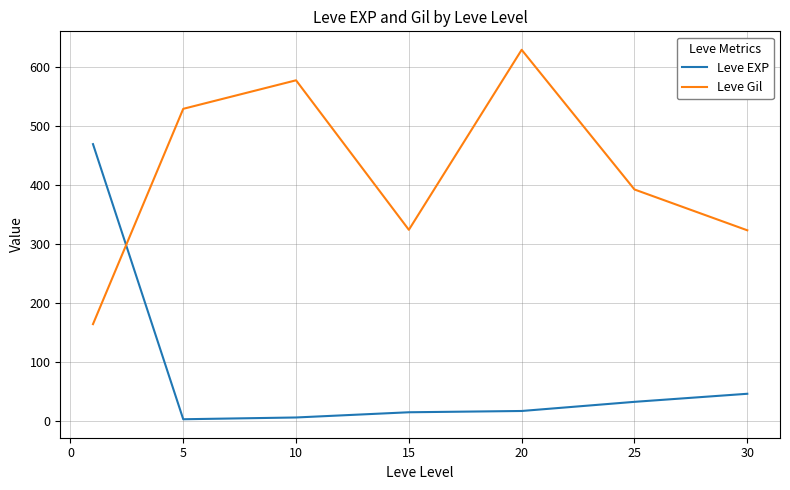

Rank the series by their average value, from lowest to highest.

Leve EXP, Leve Gil